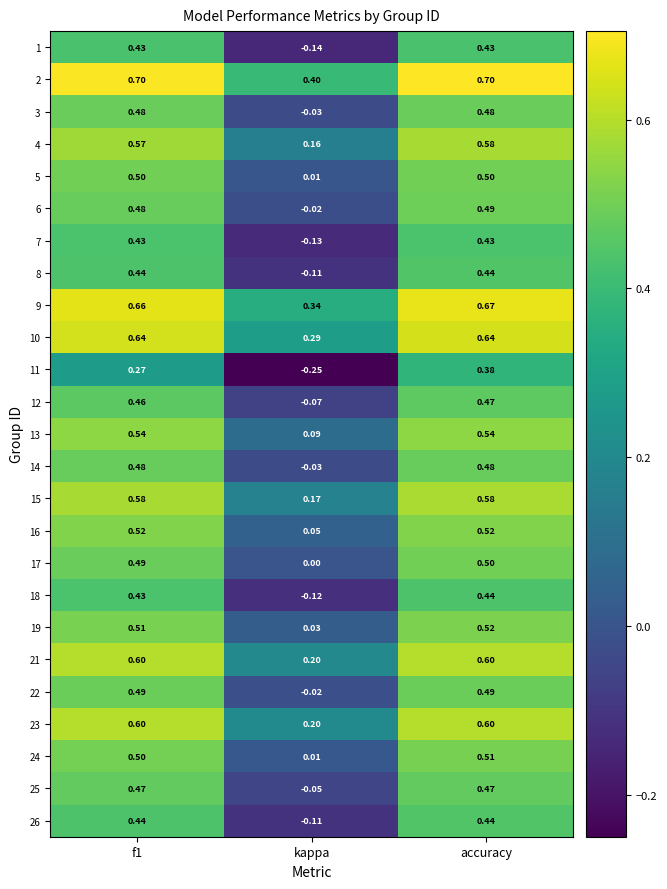

Which category has the lowest value in the 14 series?

kappa